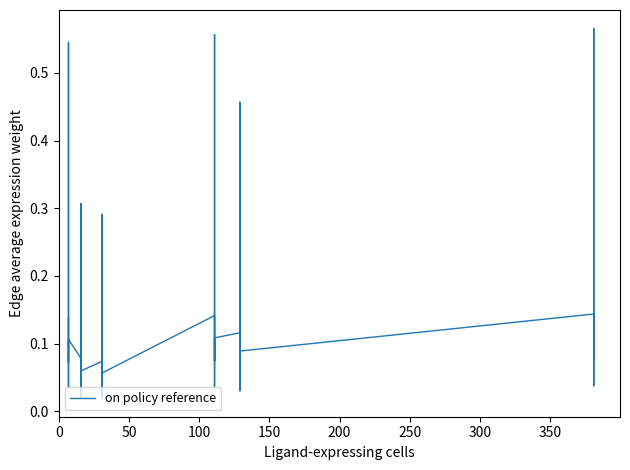

What is the sum of all values?

6.7